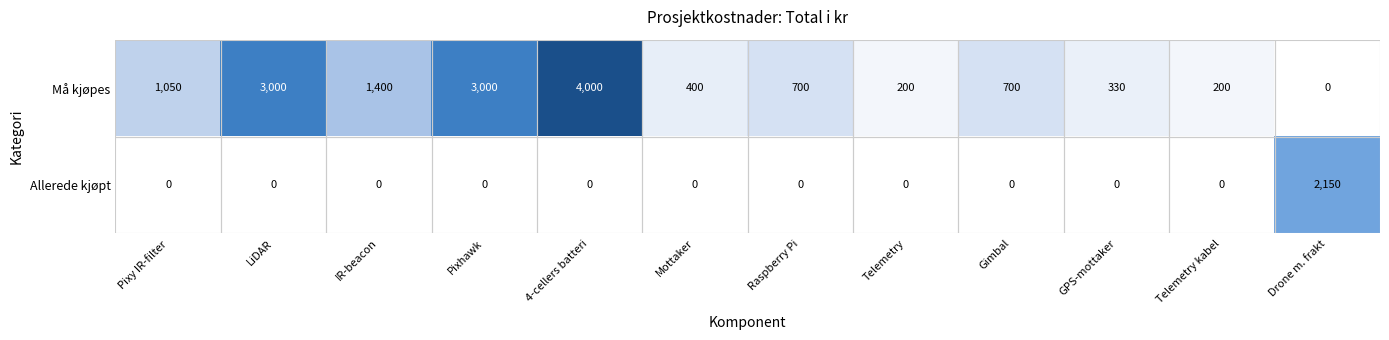

List the series in order of their overall mean, lowest first.

Allerede kjøpt, Må kjøpes